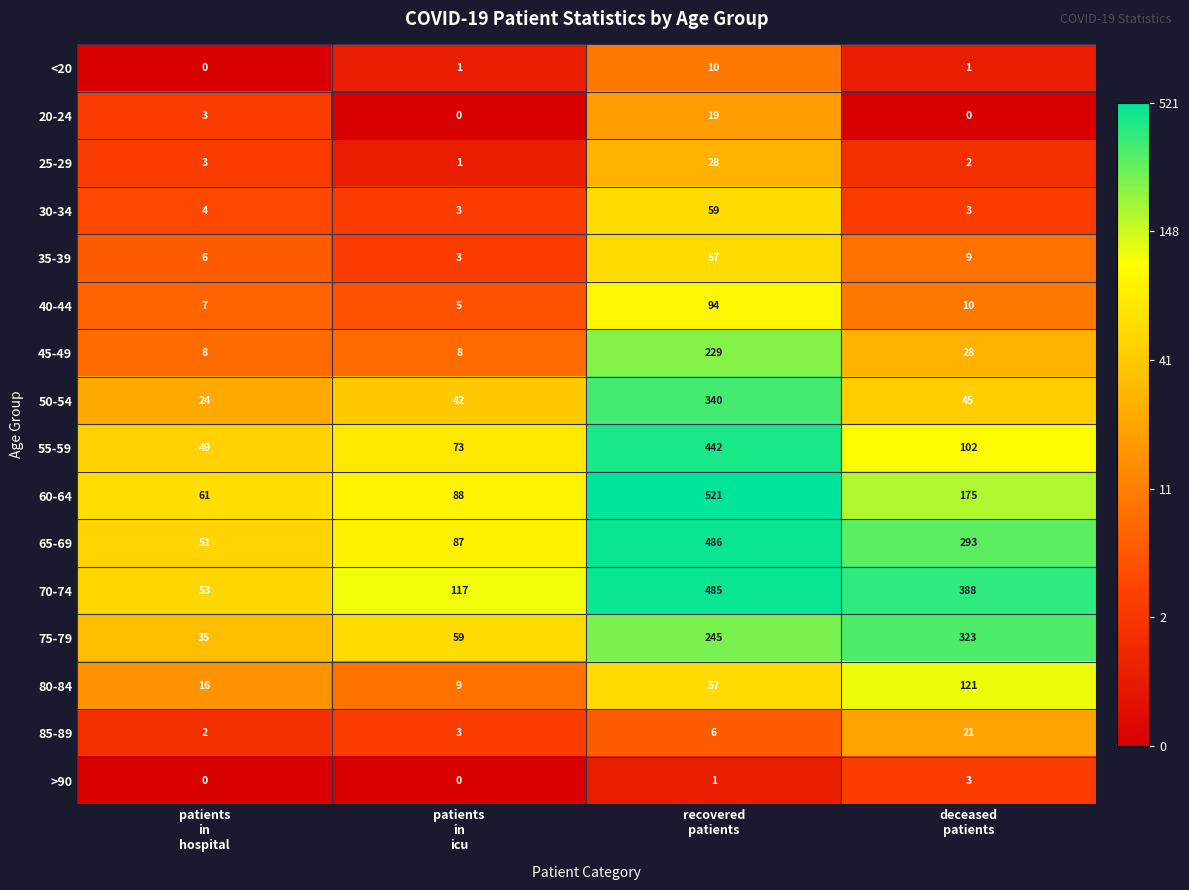

Which series has the largest total across all categories?

70-74